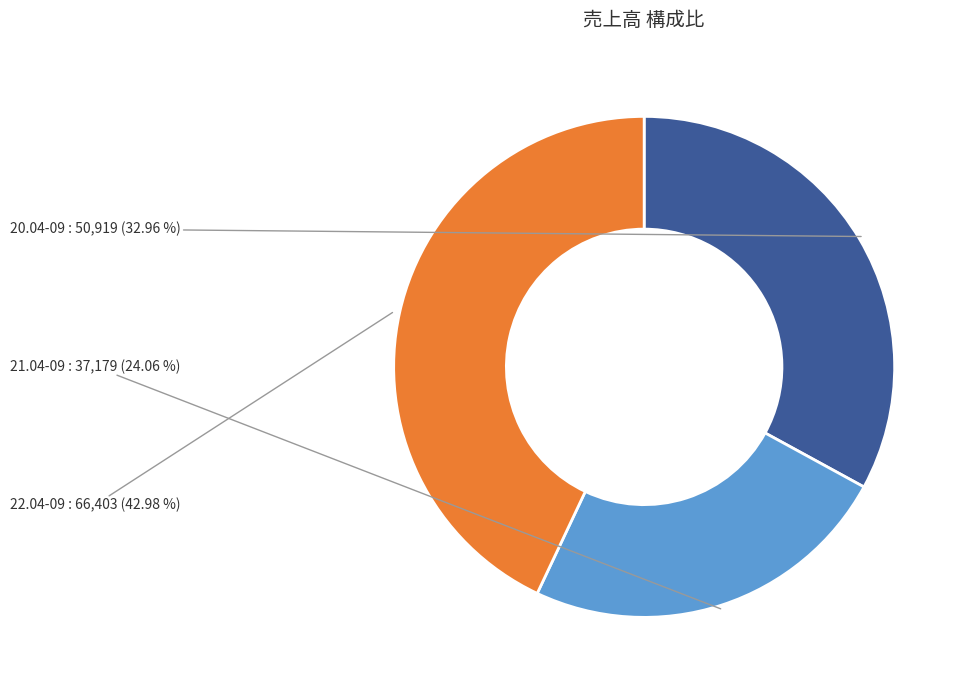

How many segments does this pie chart have?

3